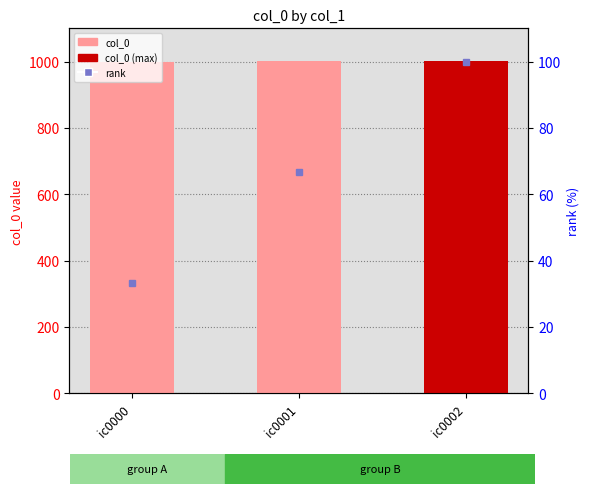

The value at ic0001 is 1598. True or false?

False